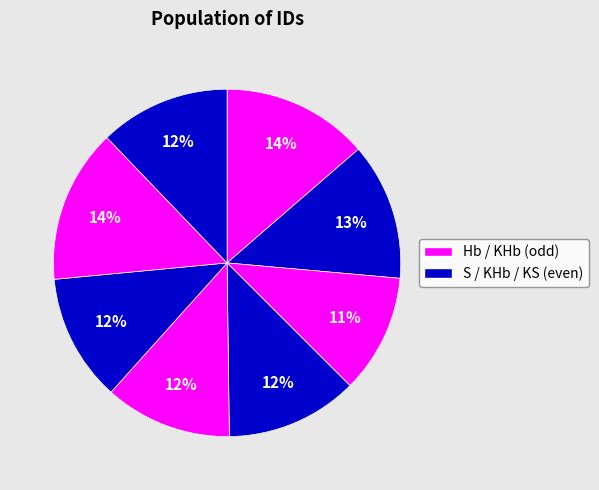

Is there a majority slice in this chart?

No